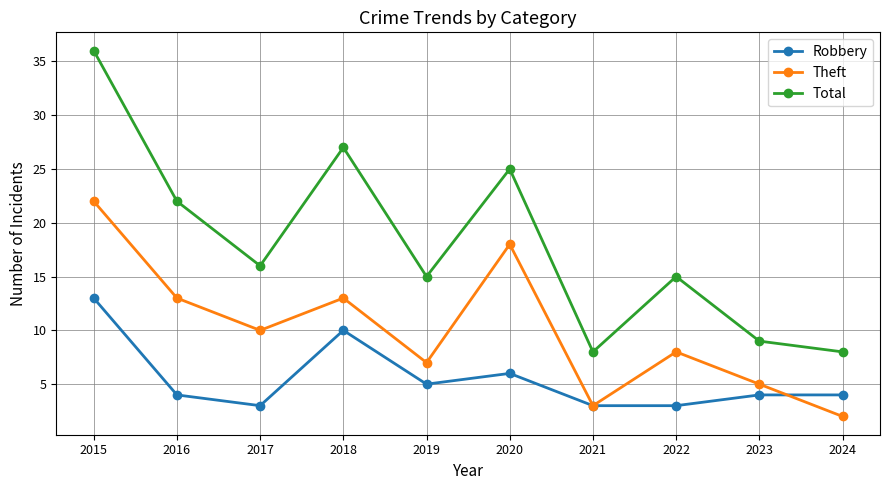

Reading left to right, transcribe all the data shown in this chart.

Robbery: 2015=13	2016=4	2017=3	2018=10	2019=5	2020=6	2021=3	2022=3	2023=4	2024=4
Theft: 2015=22	2016=13	2017=10	2018=13	2019=7	2020=18	2021=3	2022=8	2023=5	2024=2
Total: 2015=36	2016=22	2017=16	2018=27	2019=15	2020=25	2021=8	2022=15	2023=9	2024=8